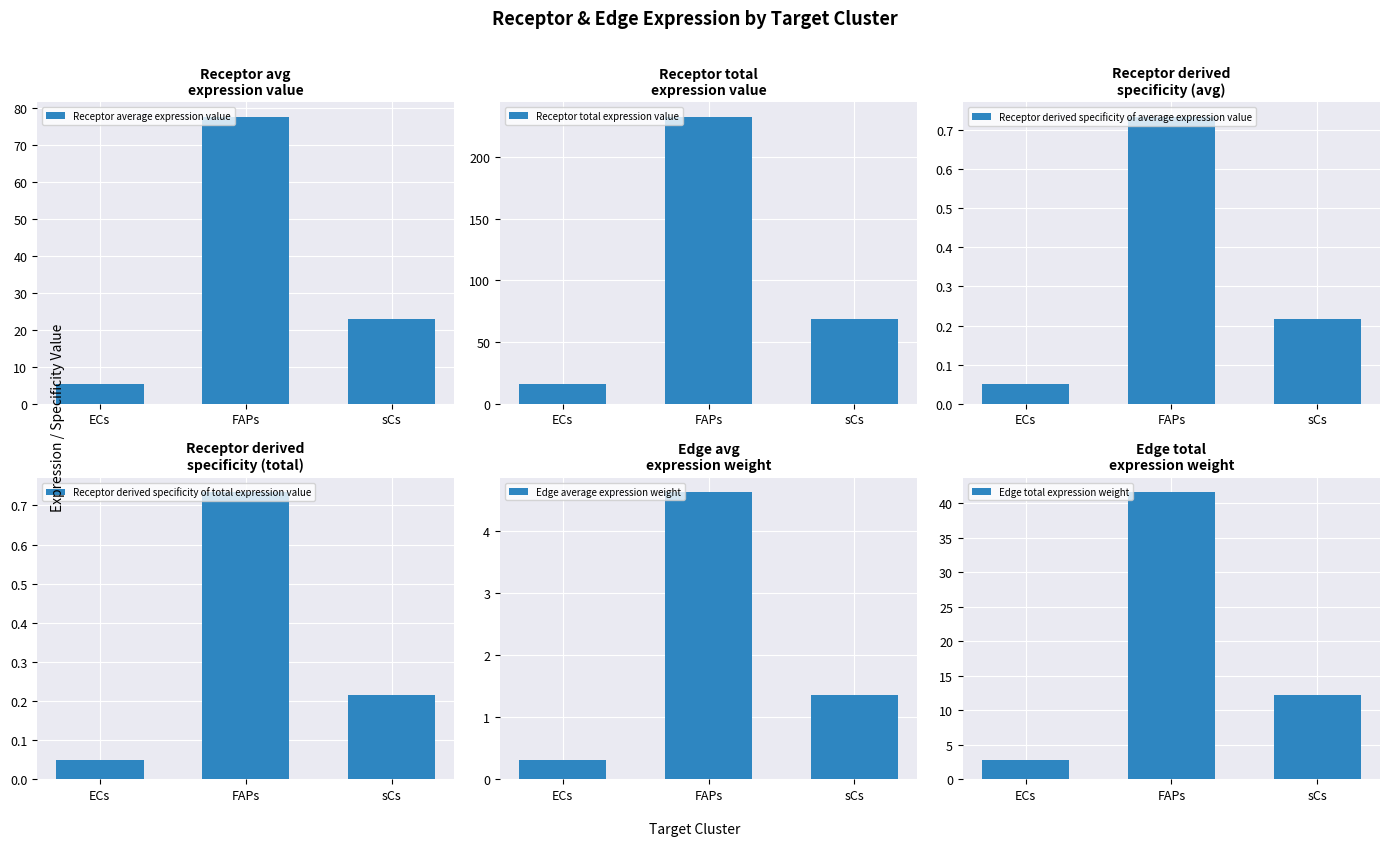

What is the difference between the Receptor total expression value values at ECs and FAPs?

217.1